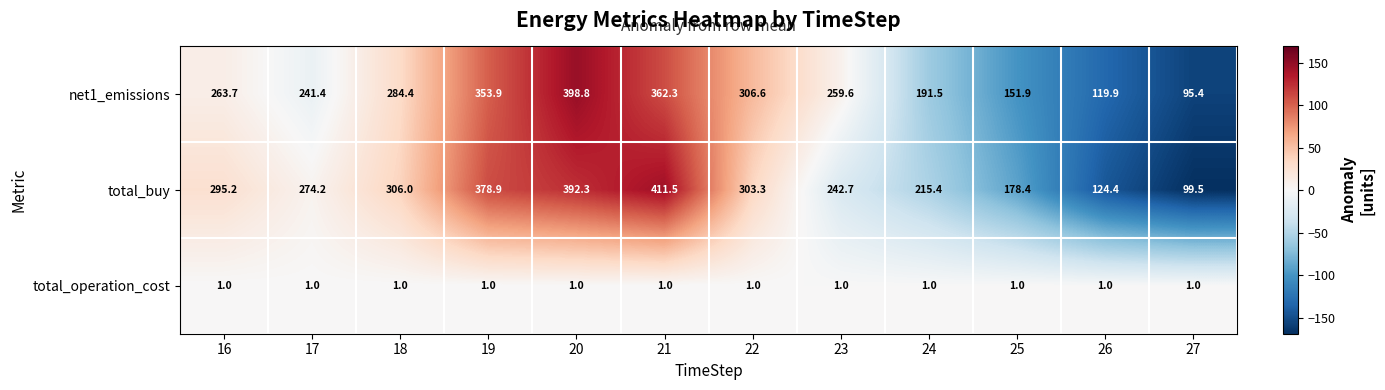

Read the total_buy value at 17.

274.2